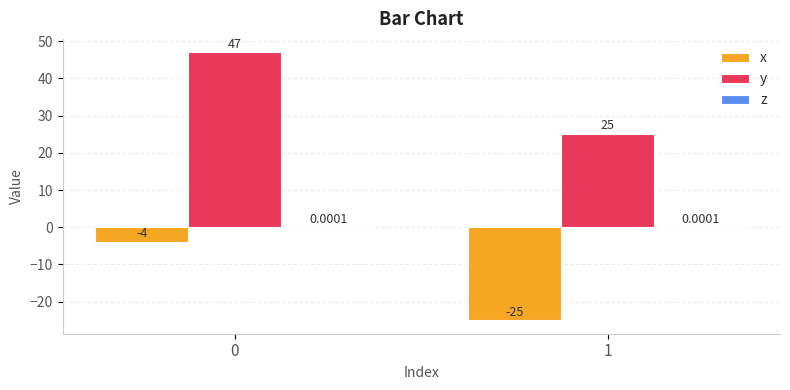

Which series has the largest total across all categories?

y